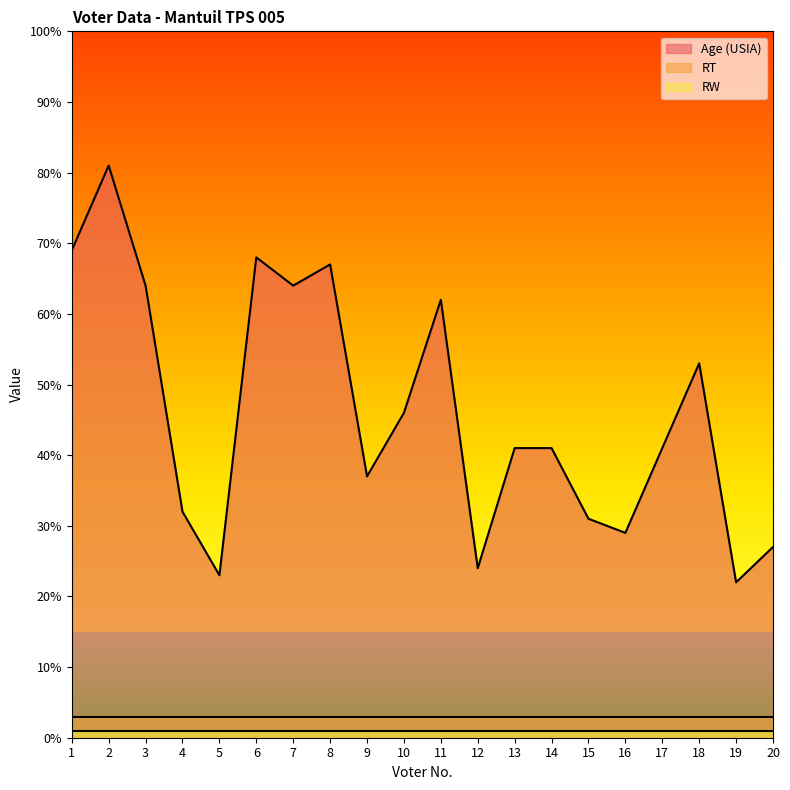

True or false: RW and RT cross at least once.

False